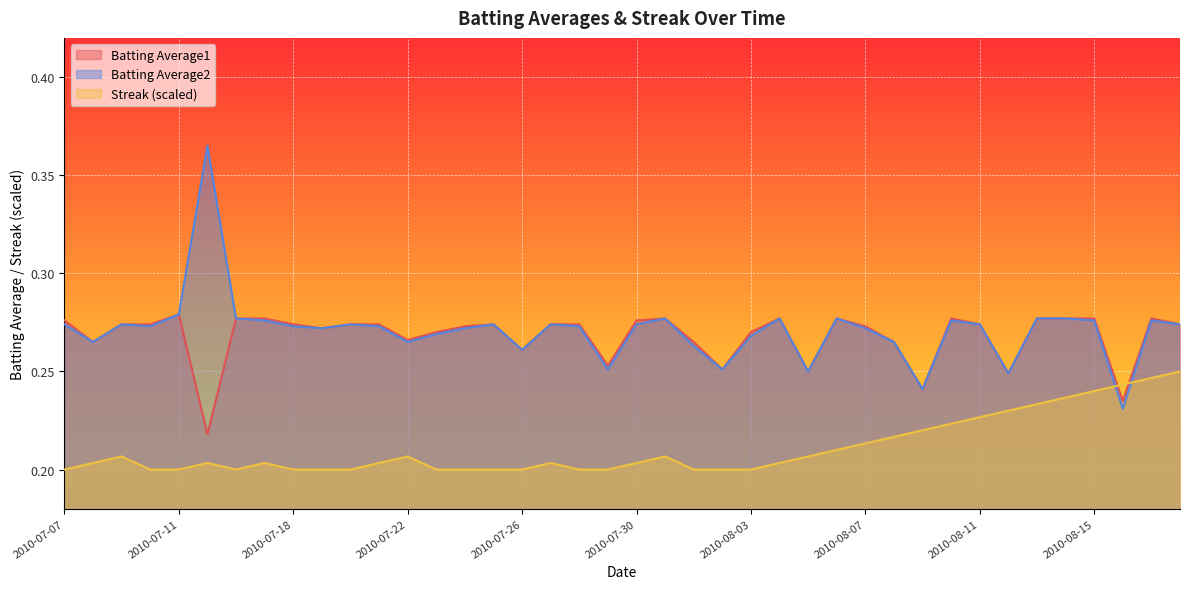

What is the total value across all series at 2010-08-02?

0.7